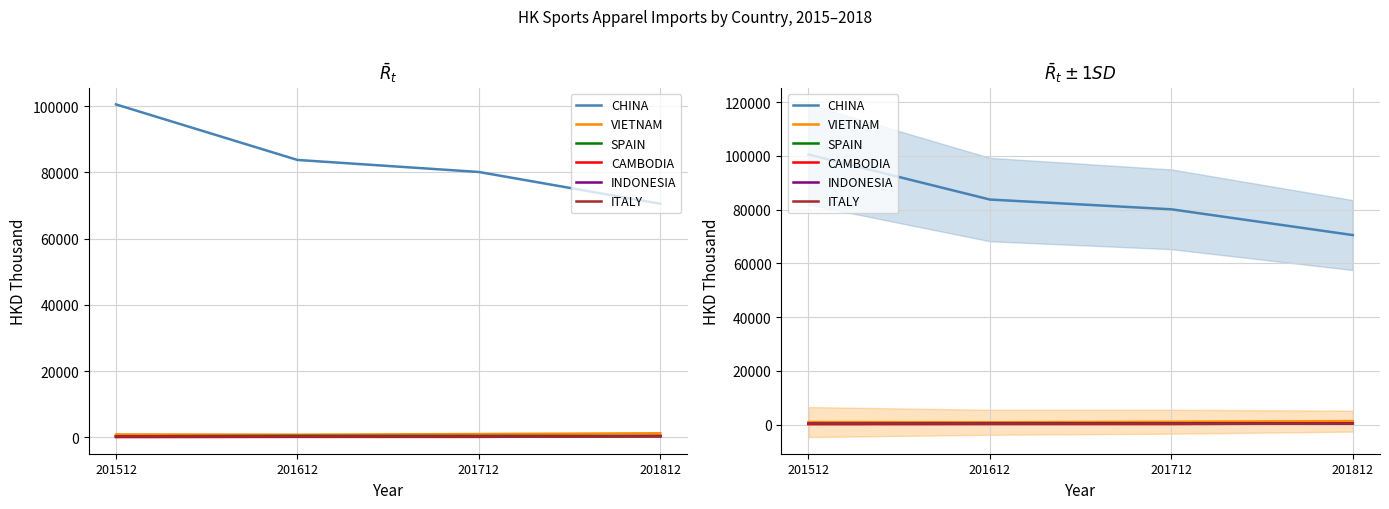

Which category has the highest value in the INDONESIA series?

201812